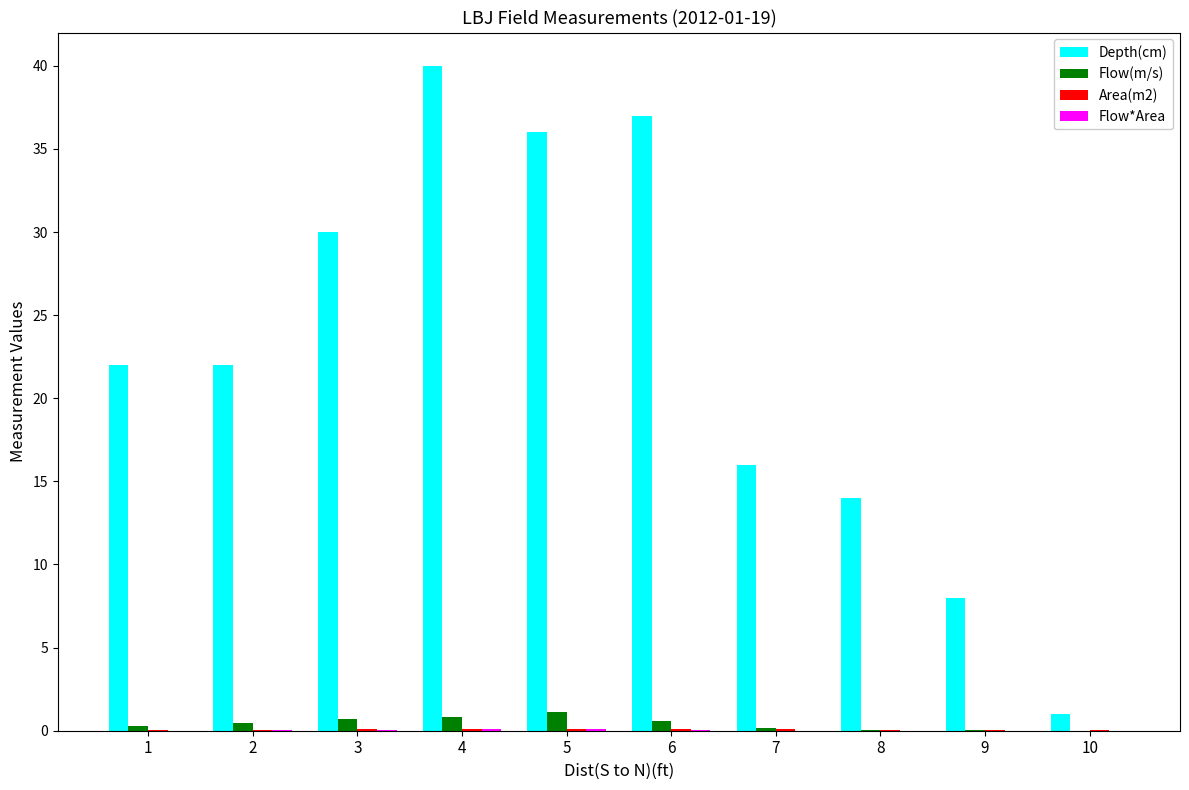

How many categories are shown in the chart?

10